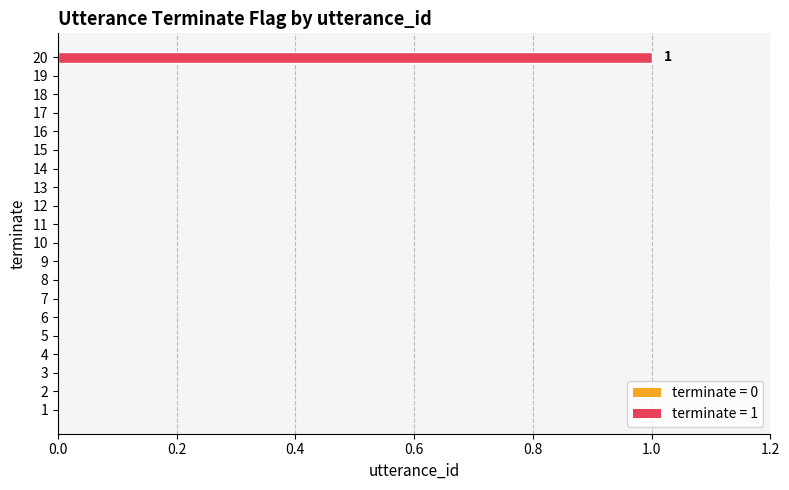

The chart shows a value of 0 at 17. True or false?

True